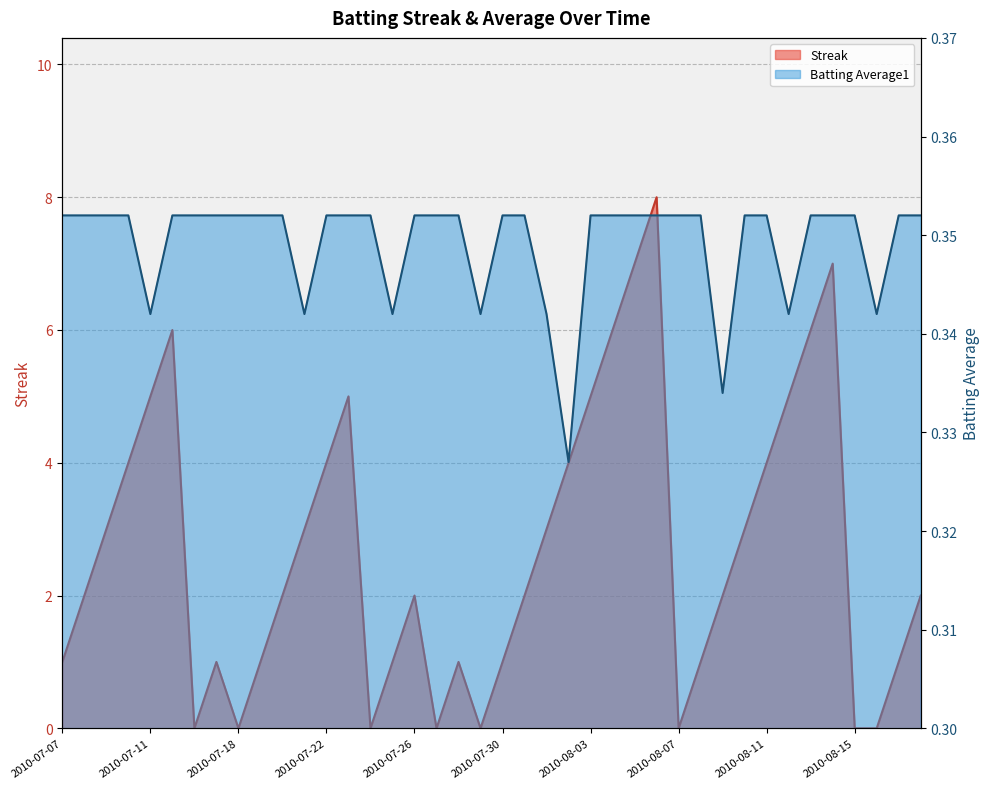

True or false: Streak has a value of 1.0 at 2010-07-20.

False